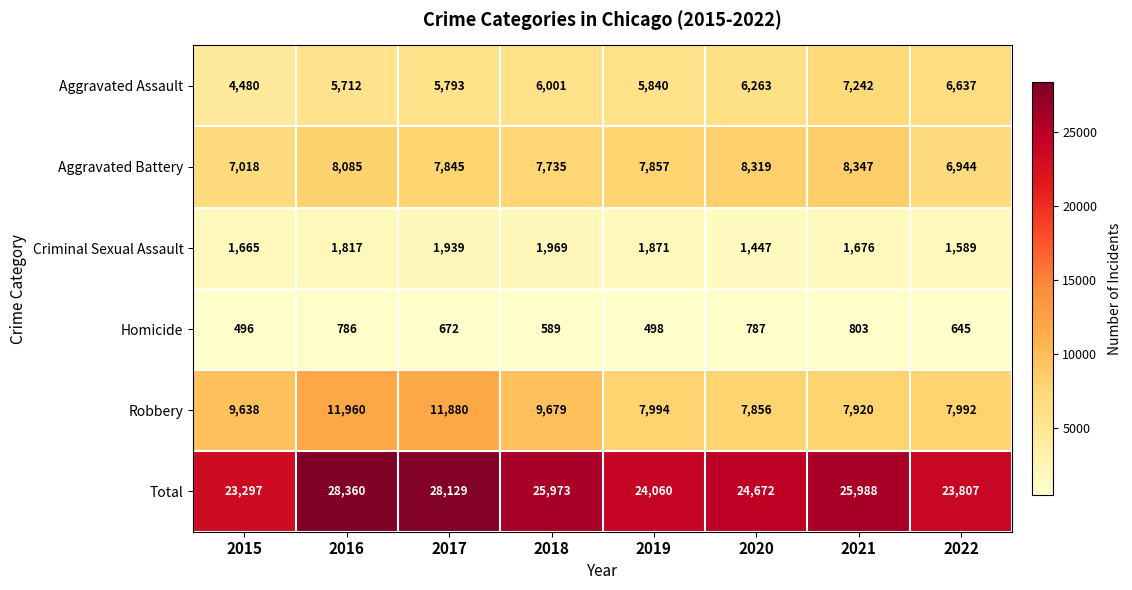

List the series in order of their peak value, lowest first.

Homicide, Criminal Sexual Assault, Aggravated Assault, Aggravated Battery, Robbery, Total